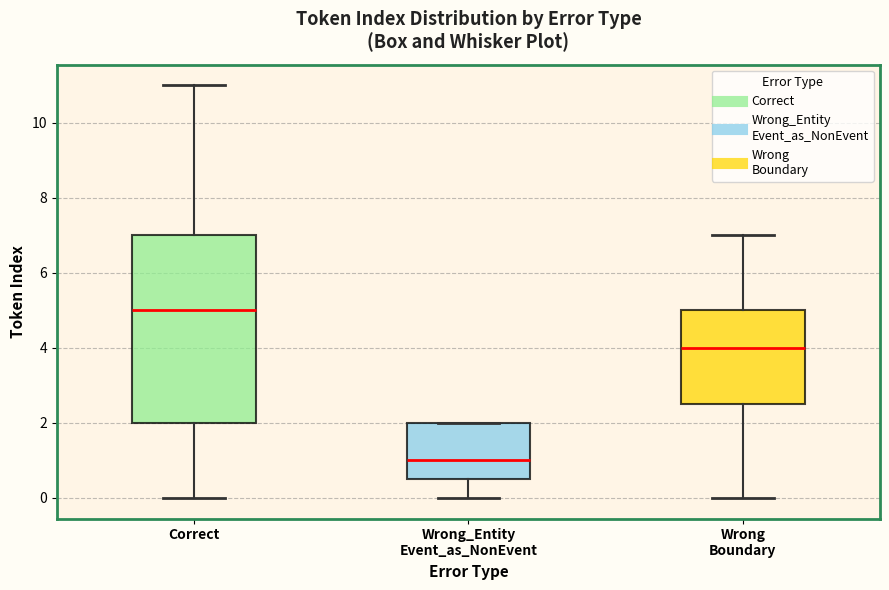

Reading left to right, read every box against the y-axis: the position of its median line, the range the box covers, and the ends of its whiskers. The values are not printed on the chart, so give them approximately, as read against the axis.

Correct: median 5.0, box 2.0 to 7.0, whiskers 0.0 to 11.0
Wrong_Entity Event_as_NonEvent: median 1.0, box 0.6 to 2.0, whiskers 0.0 to 2.0
Wrong Boundary: median 4.0, box 2.6 to 5.0, whiskers 0.0 to 7.0